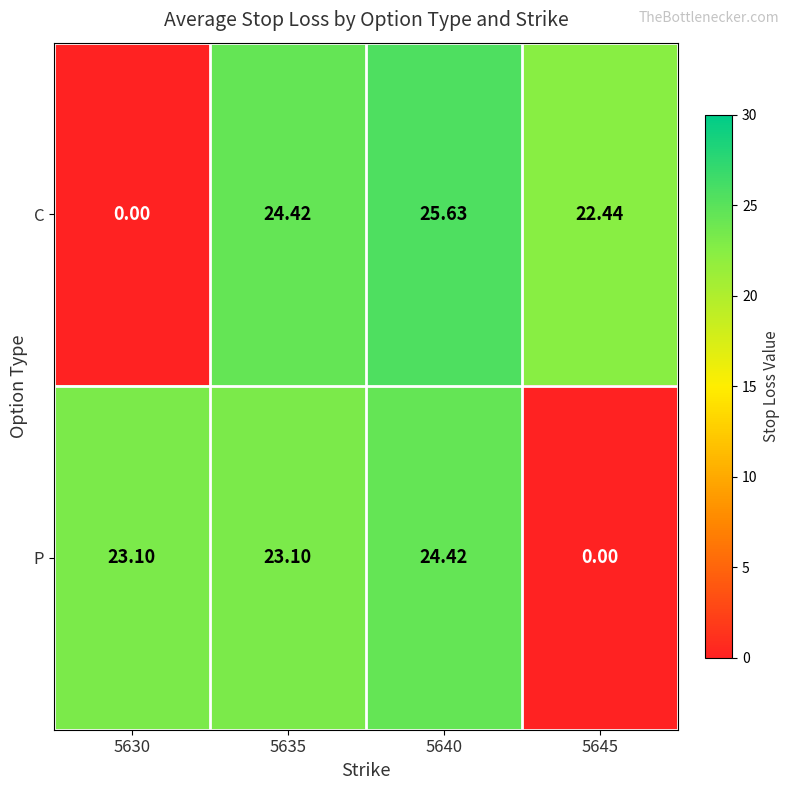

Rank the series by their maximum value, from lowest to highest.

P, C